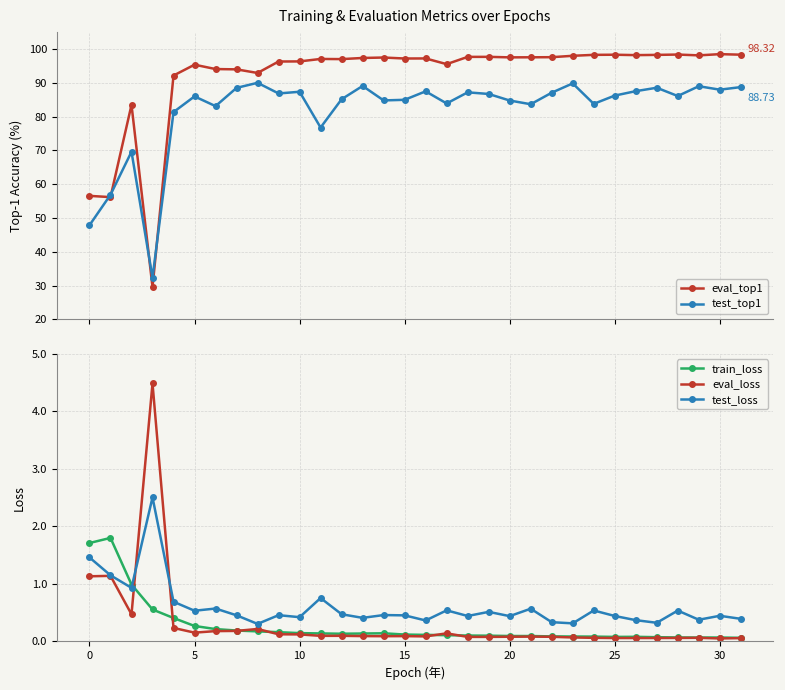

True or false: test_top1 has more than 2 interior local peaks.

True